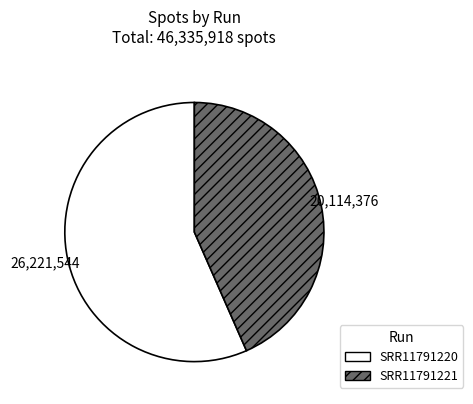

Is the sum of SRR11791220 and SRR11791221 greater than half?

Yes